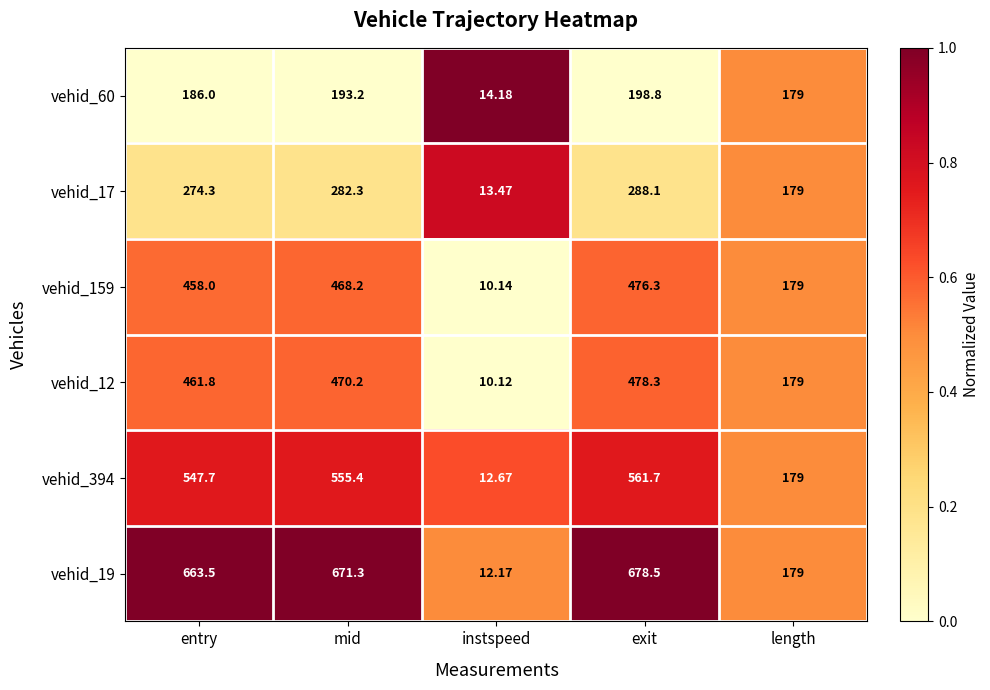

At which category is the sum across all series the highest?

exit